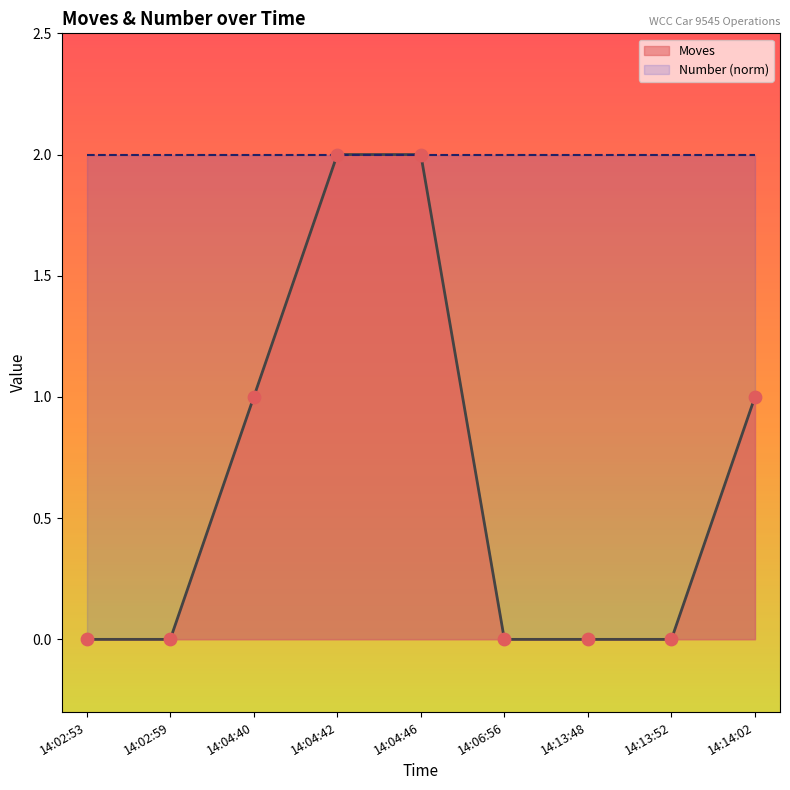

Which has a higher value, 14:04:40 or 14:06:56?

14:04:40